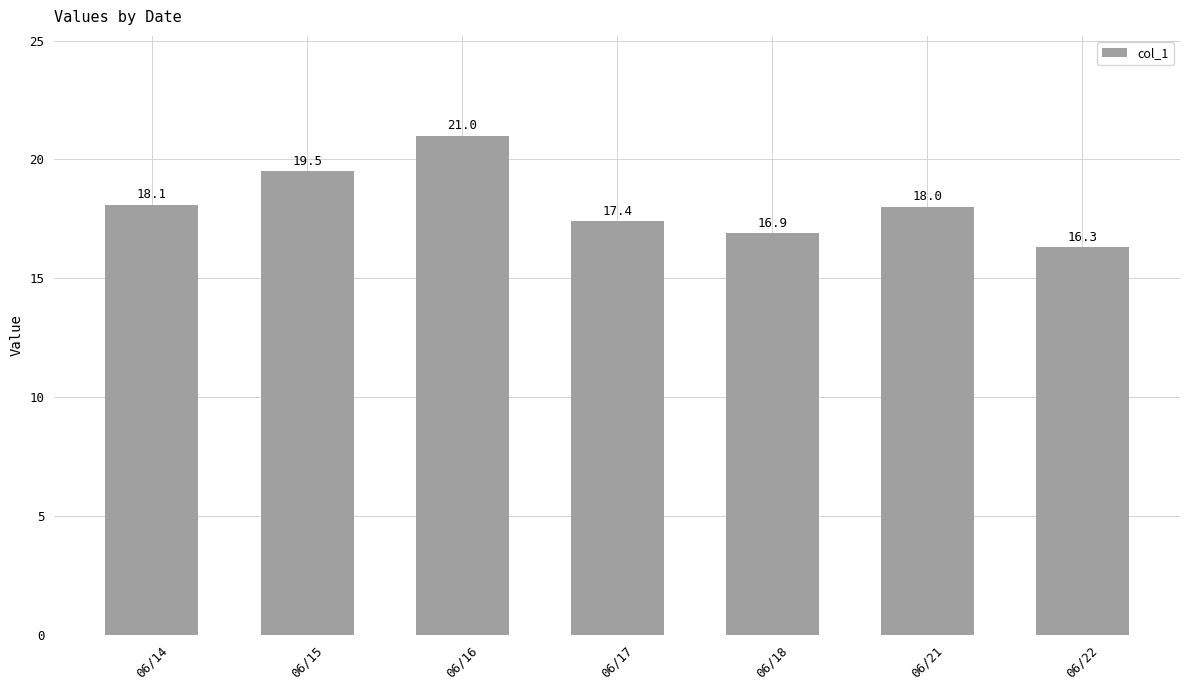

Between 06/14 and 06/21, which is larger?

06/14